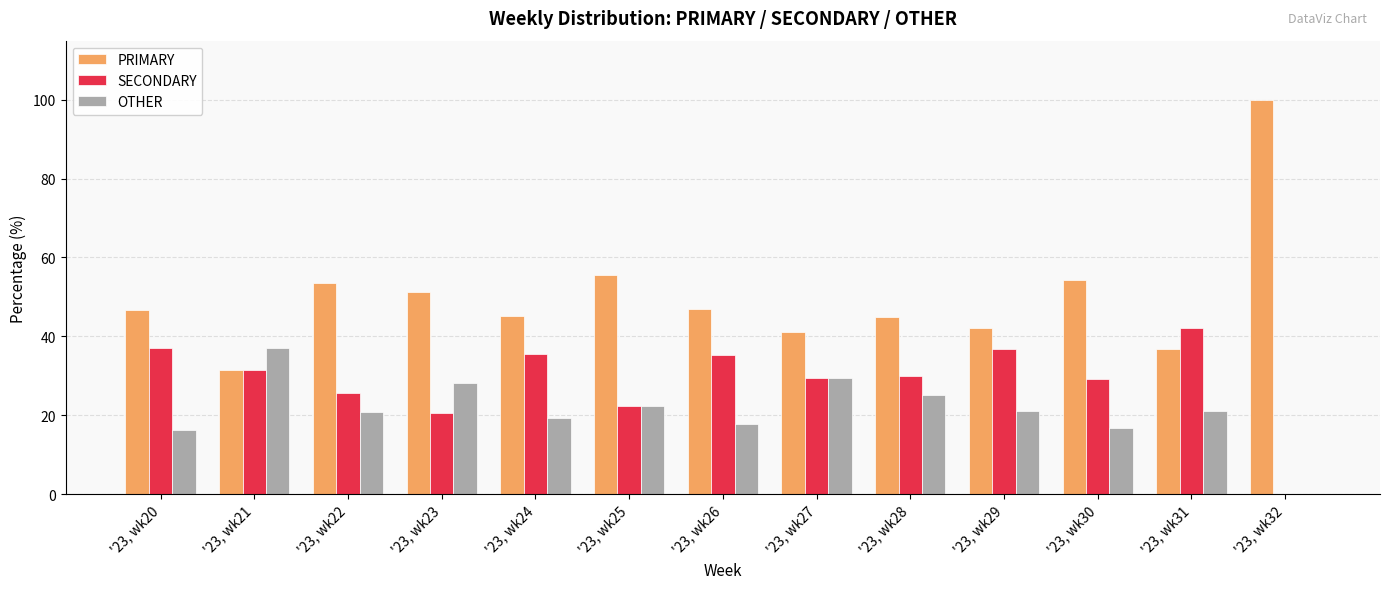

Where is PRIMARY nearest to the value 65?

'23, wk25